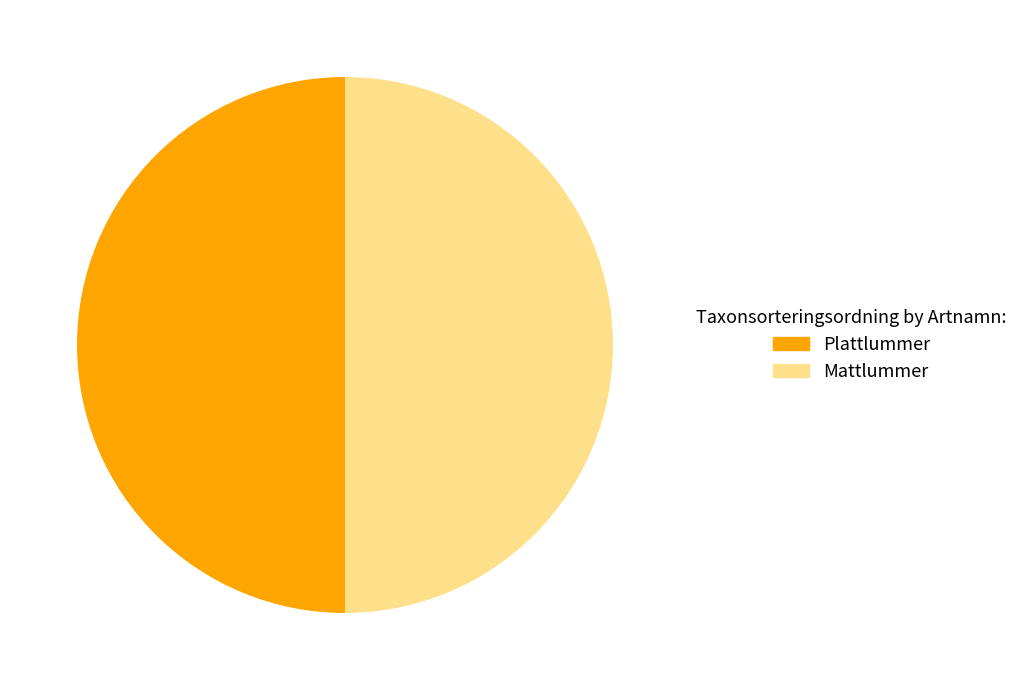

To the nearest percent, what portion does Plattlummer represent?

50%